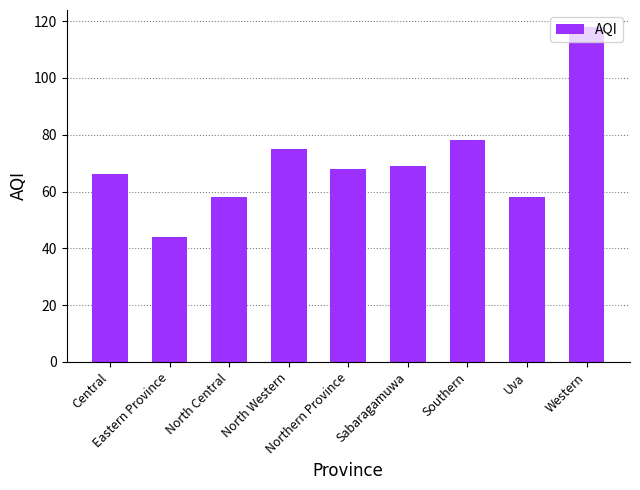

How many categories are shown in the chart?

9